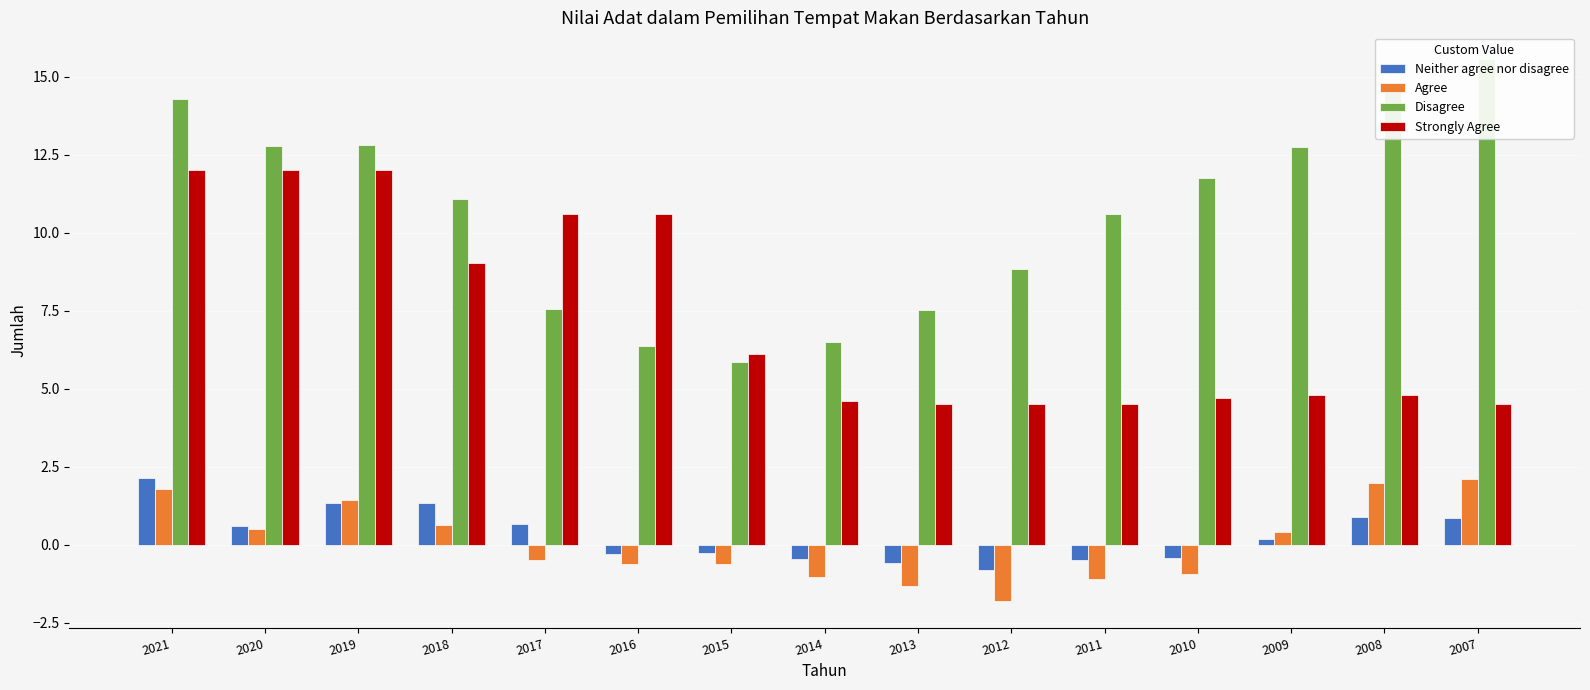

Is the value of Neither agree nor disagree at 2017 greater than the value of Strongly Agree at 2015?

No